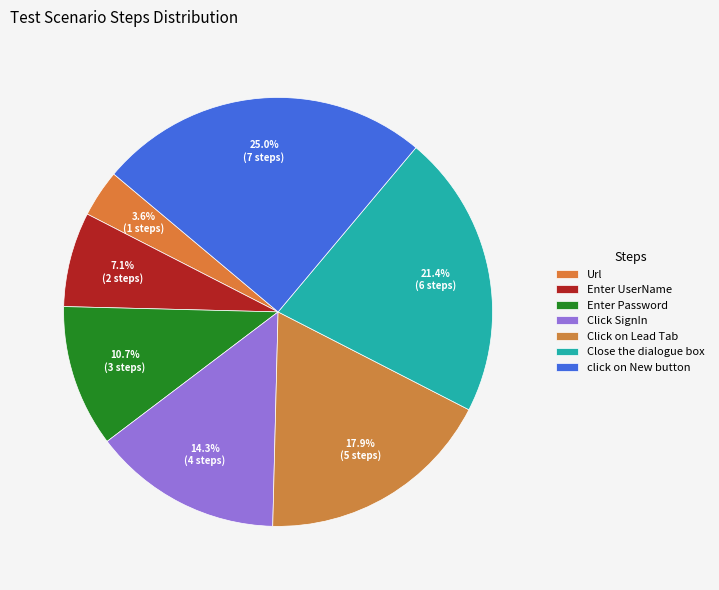

True or false: Enter Password accounts for 11% of the total.

True